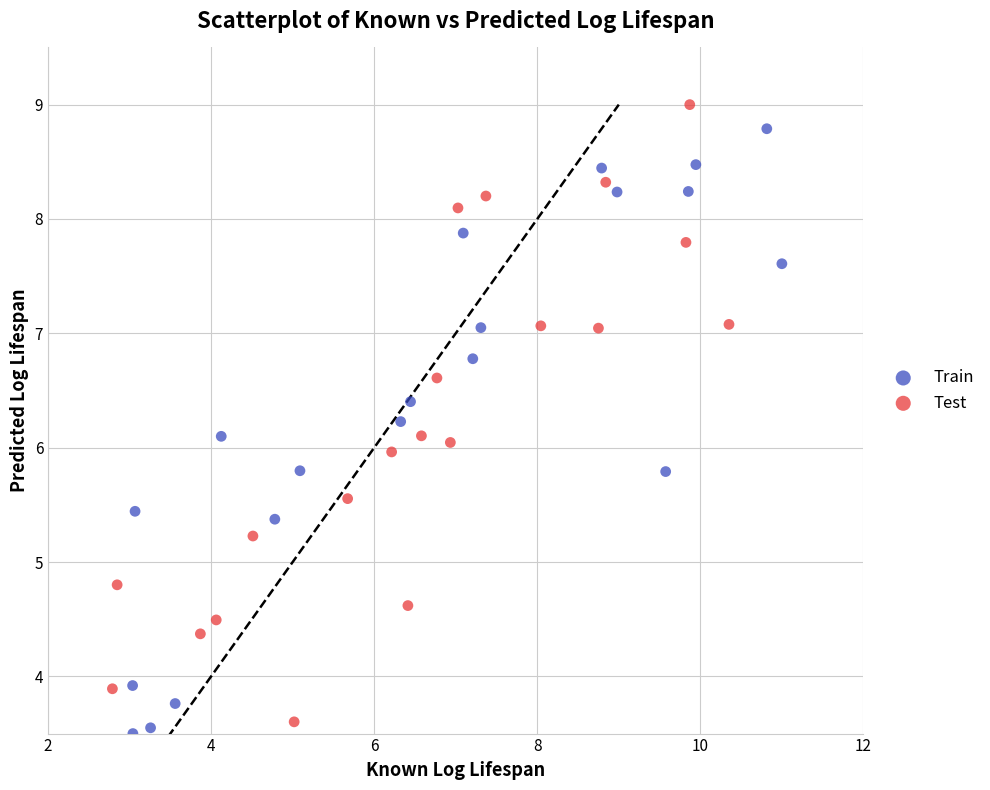

Which series has the widest spread of Y values?

Test